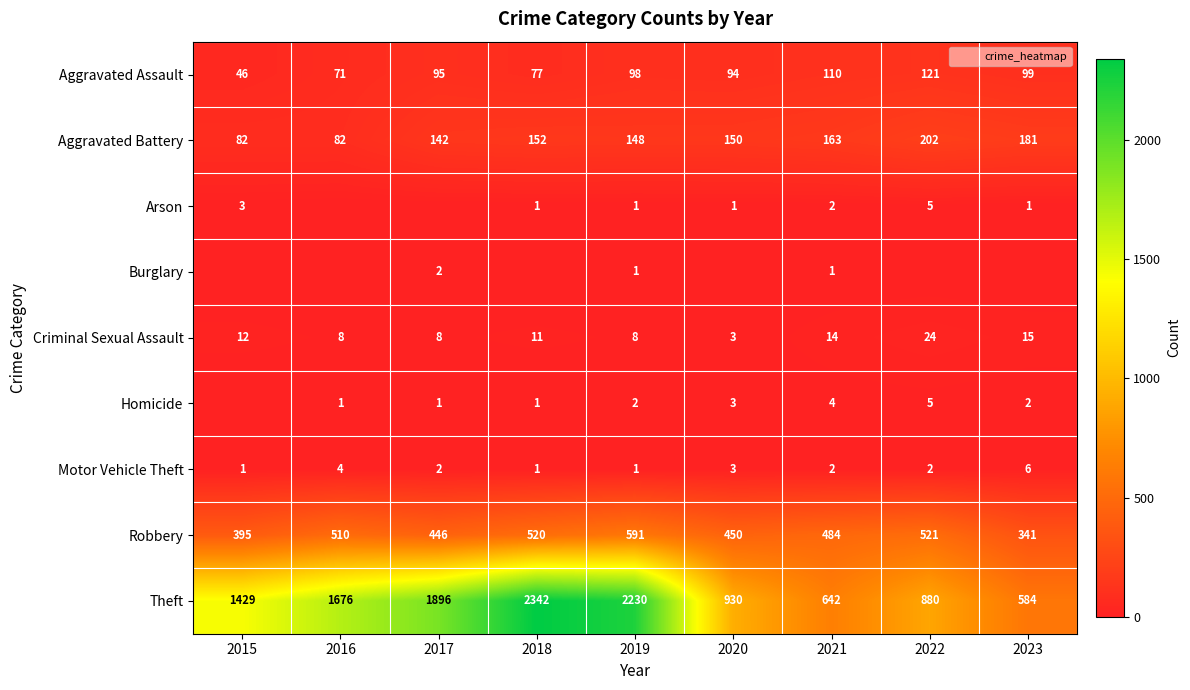

The value of Motor Vehicle Theft at 2016 is 4. True or false?

True